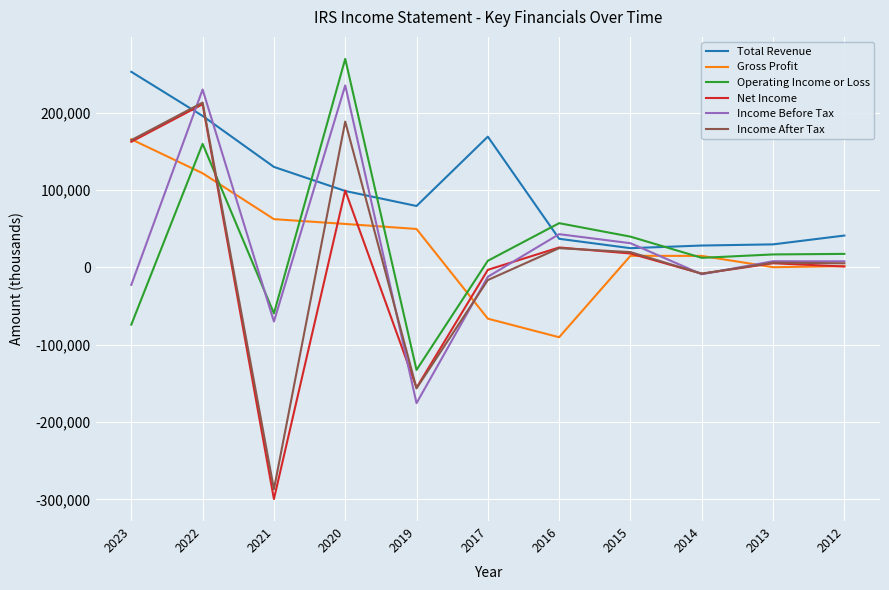

What is the minimum value shown in the chart?

-299400